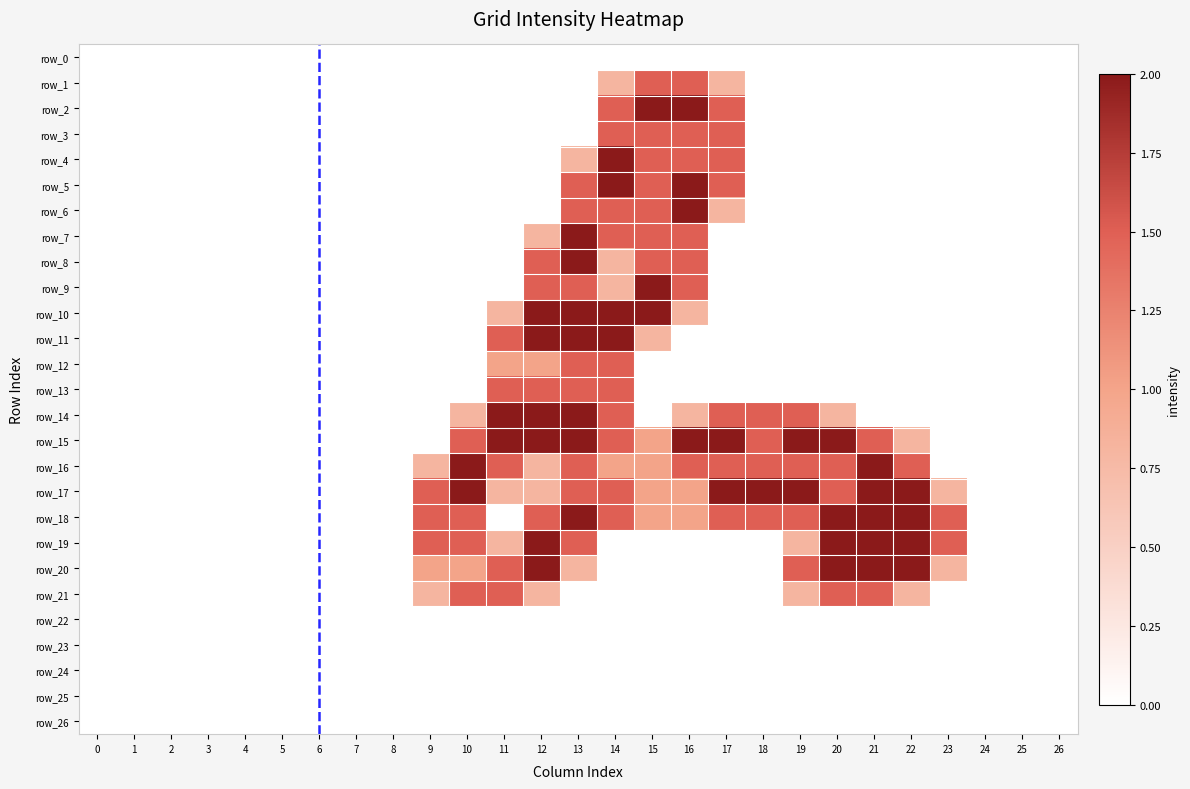

The row_19 series shows 0.0 at 4. True or false?

True